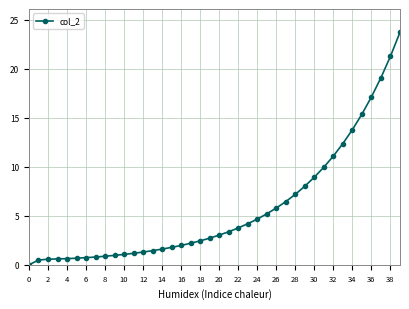

What is the average value?

5.7